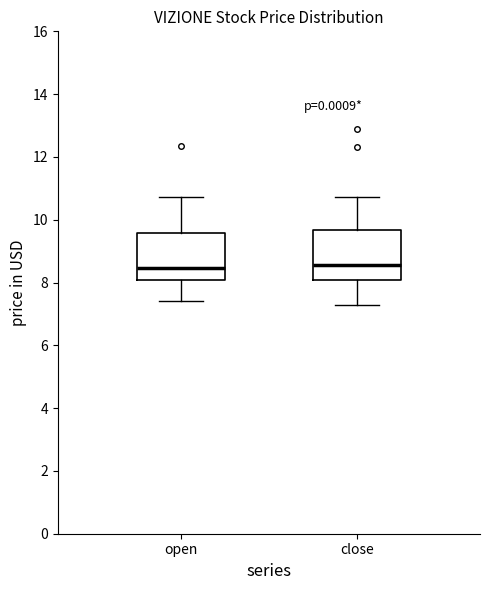

Where does the median line of the box for close sit on the y-axis? The values are not printed on the chart, so give them approximately, as read against the axis.

8.6